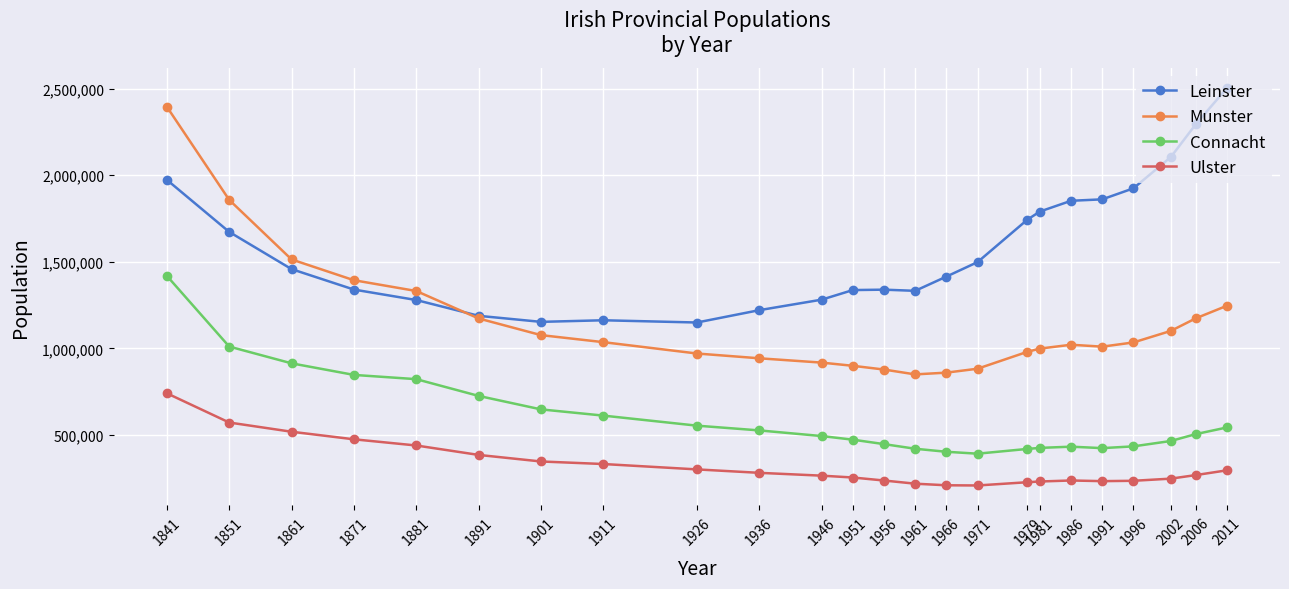

Which series has the largest total across all categories?

Leinster